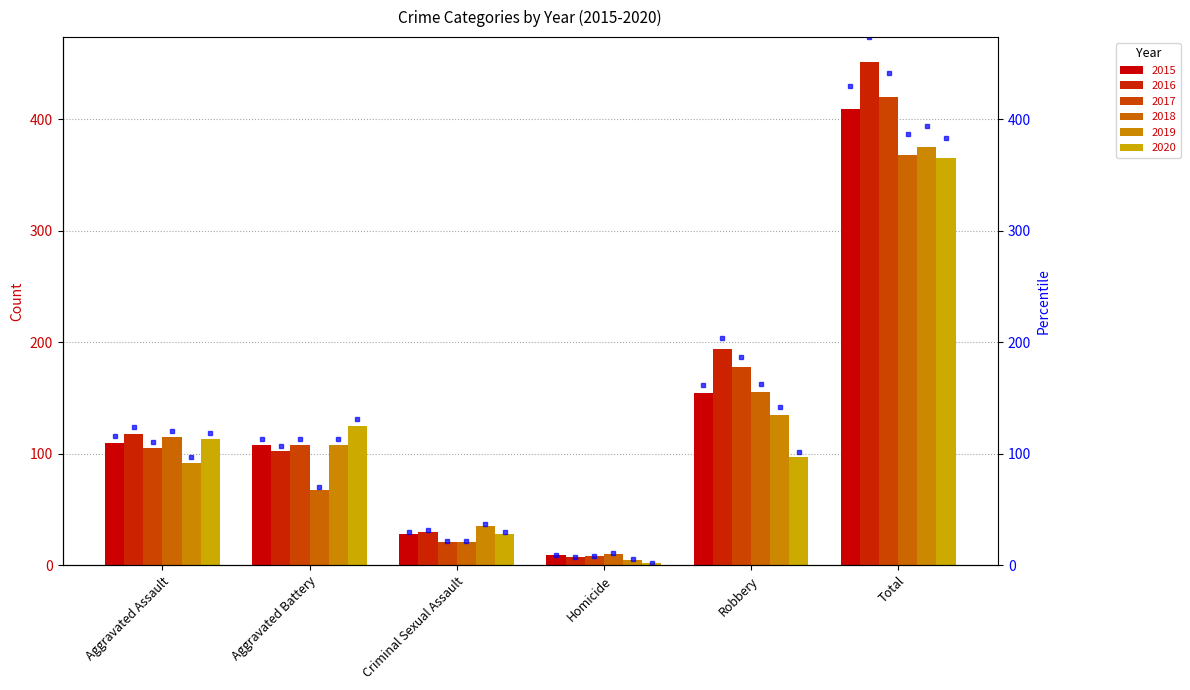

What is the difference between the maximum and minimum values in the 2019 series?

370